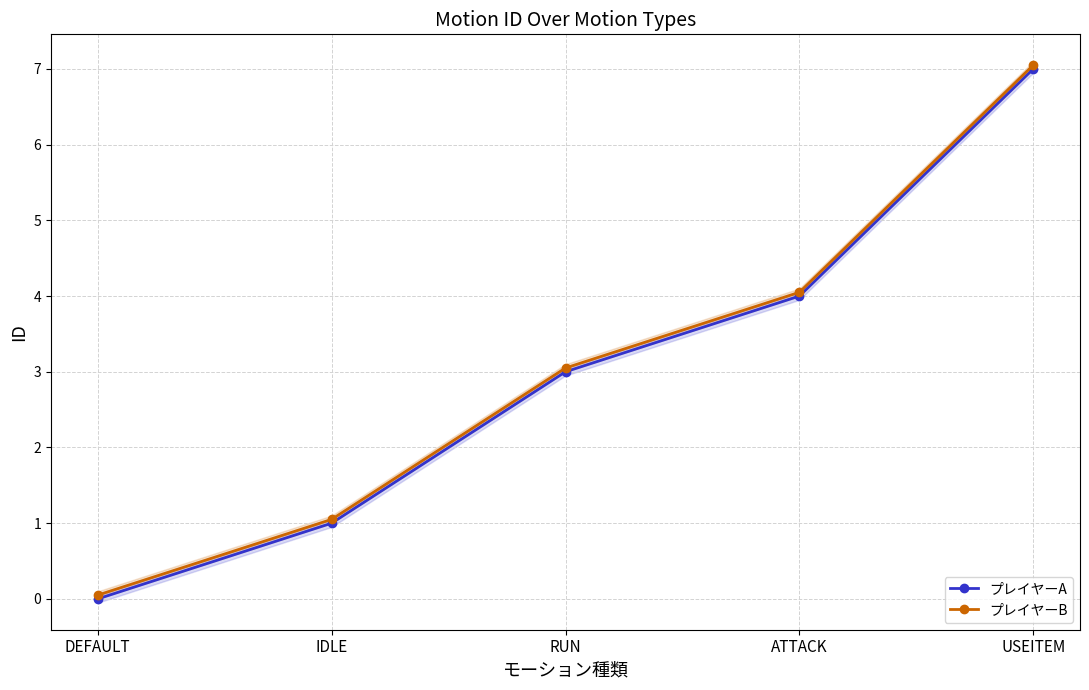

Is the value of プレイヤーA at USEITEM greater than the value of プレイヤーB at DEFAULT?

Yes